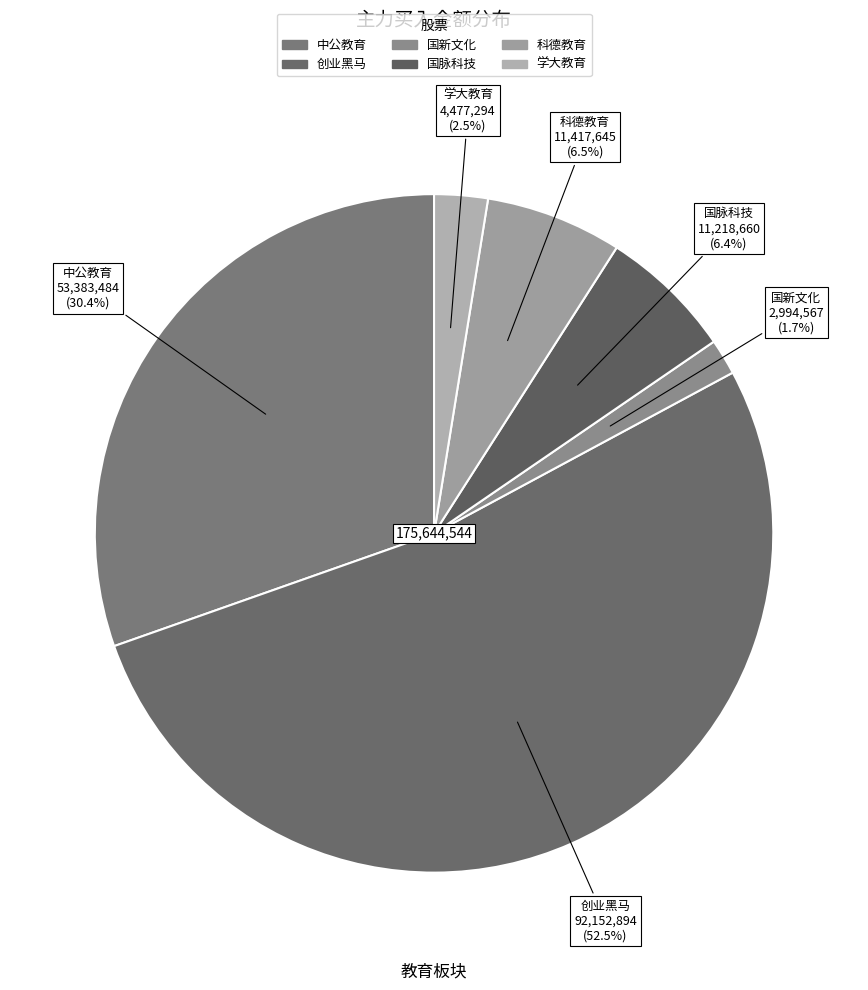

Does any single category account for the majority?

Yes